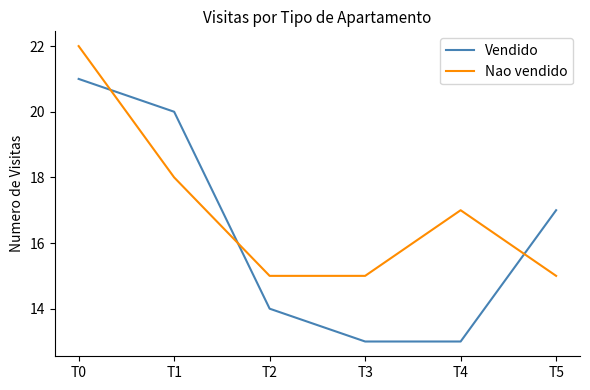

Which series ends up on top after the final intersection of Vendido and Nao vendido?

Vendido